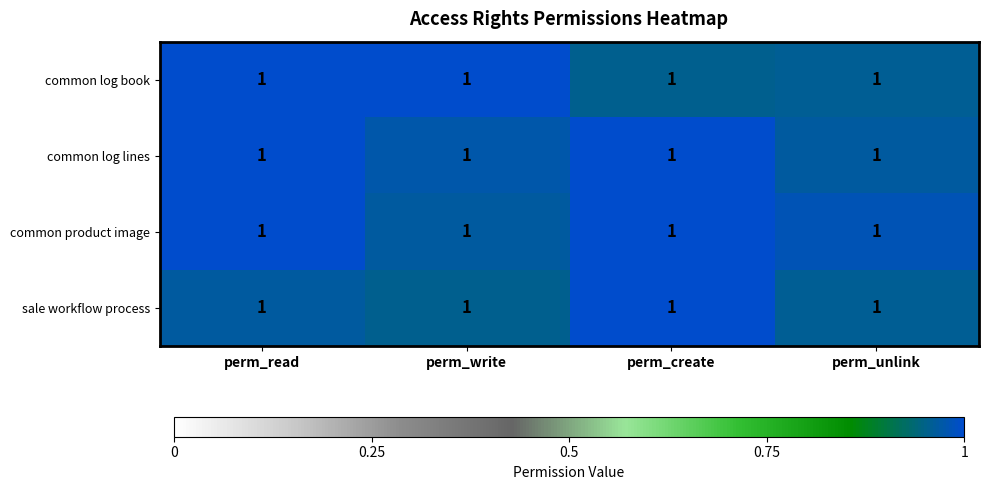

Count the number of categories in the chart.

4